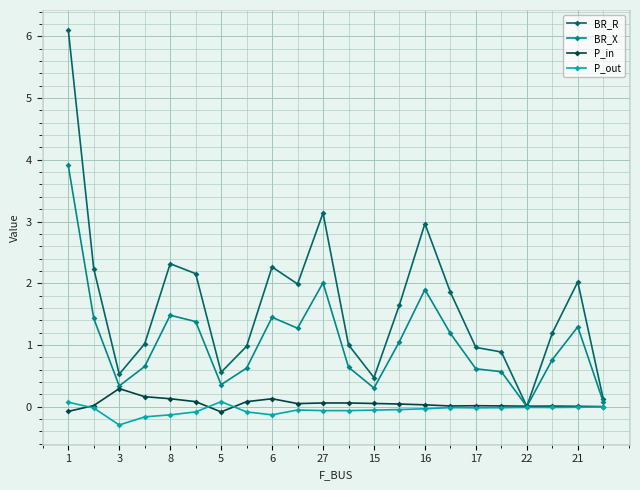

What is the value of the BR_X point at the 11th from the left?

2.0